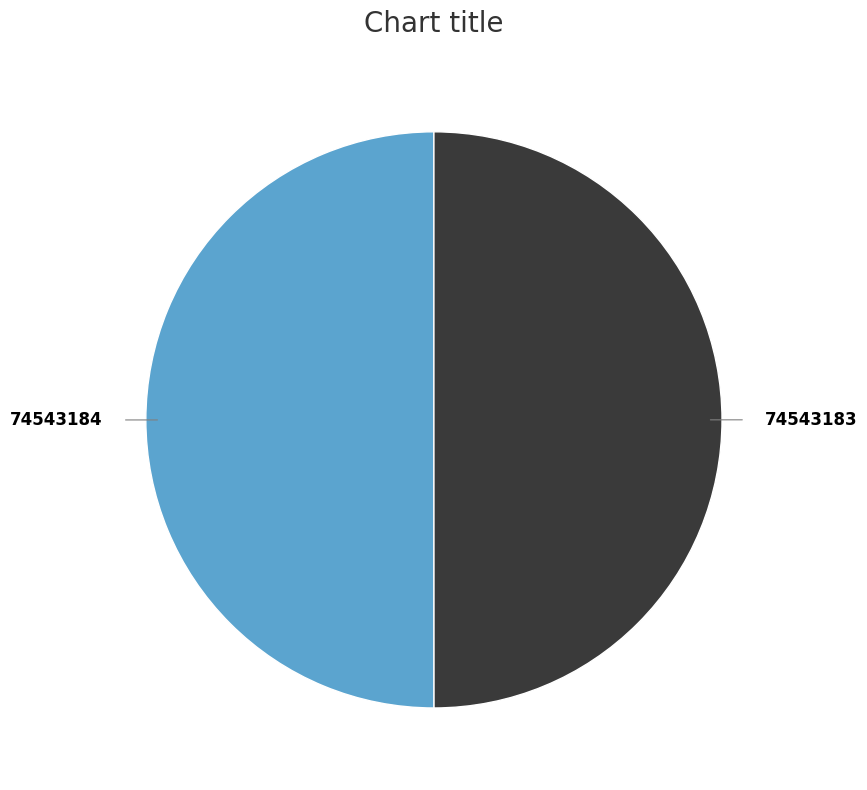

Count the number of slices in the pie.

2